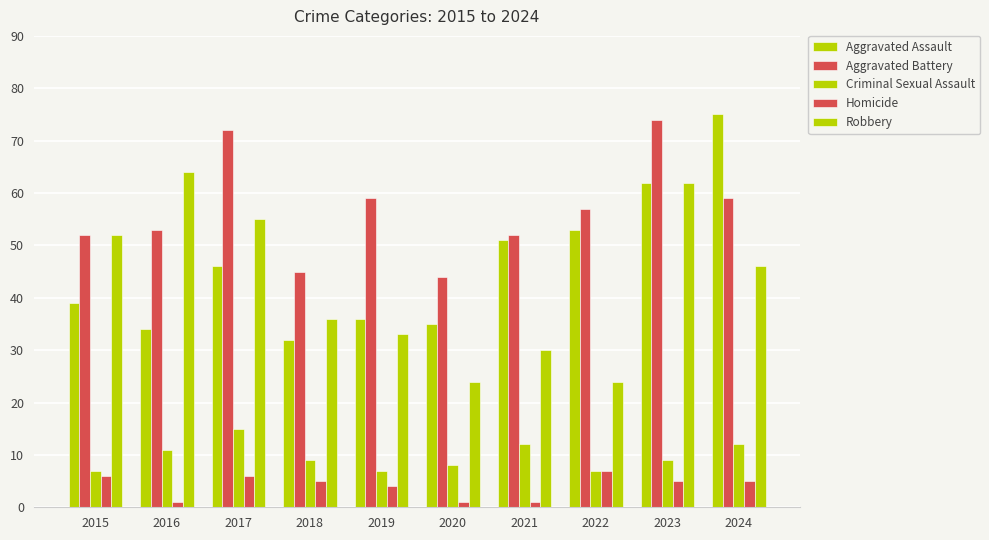

Between 2018 and 2023, which series saw the biggest shift?

Aggravated Assault